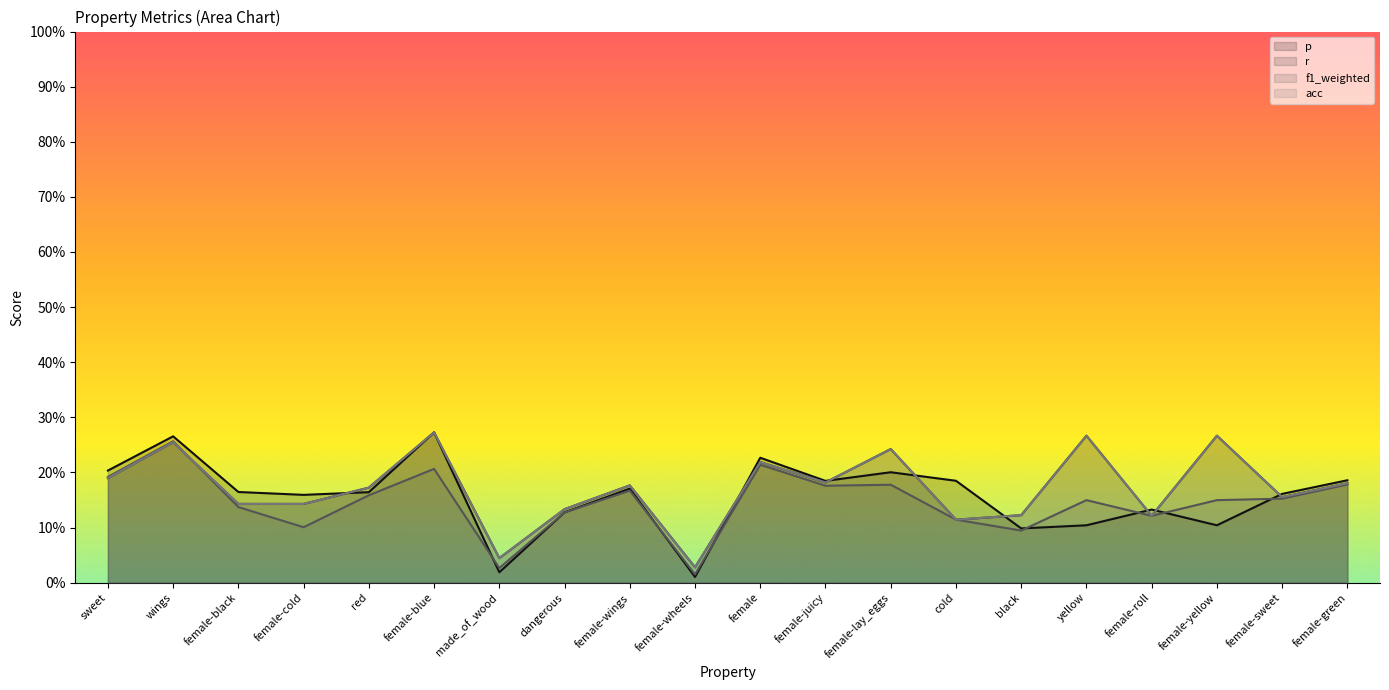

True or false: acc has more than 0 points higher than both neighbors.

True